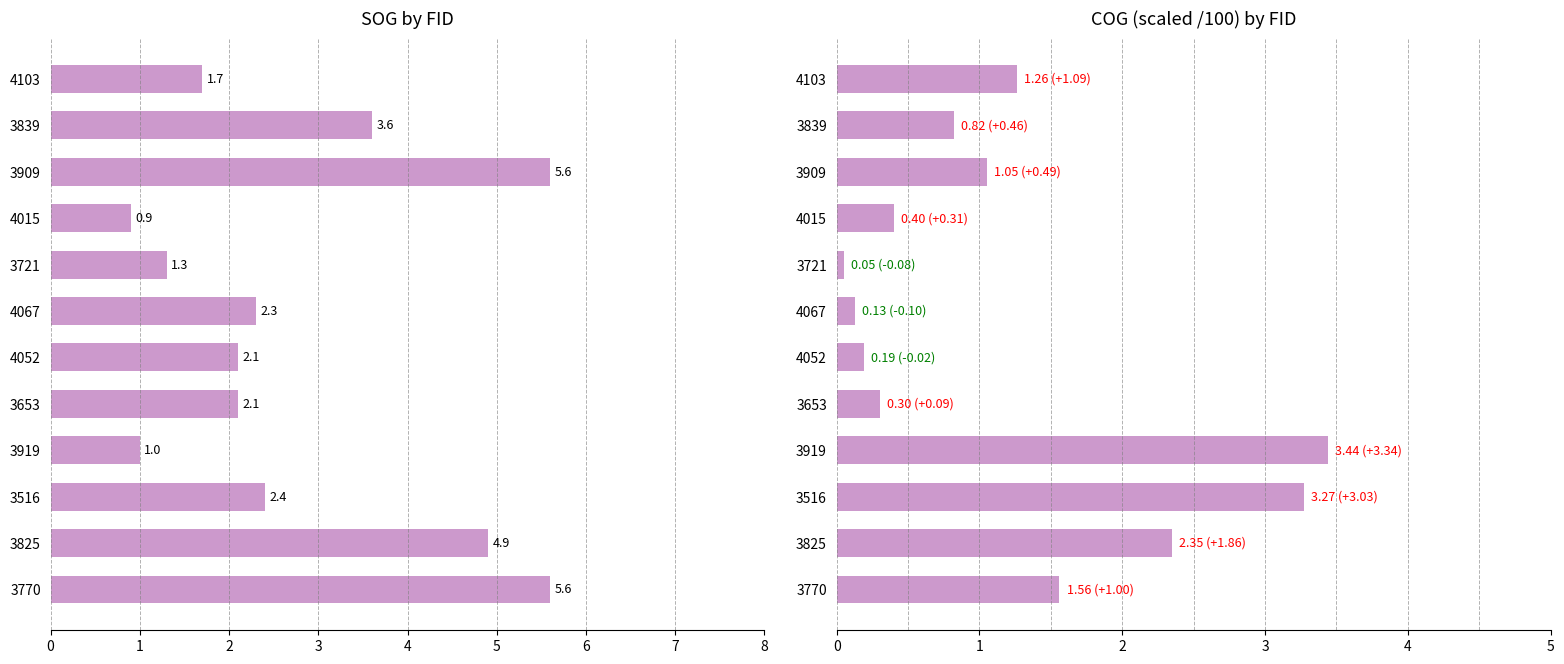

What is the highest value of the COG/100 series?

3.4